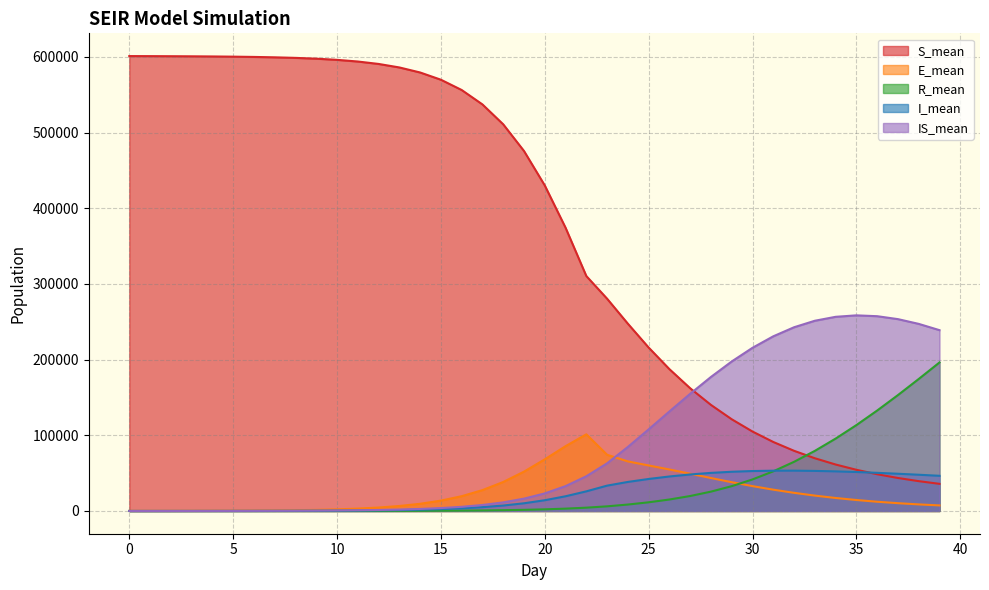

Reading left to right, list all the values displayed in this chart.

S_mean: 601004.0	600928.1	600827.0	600691.9	600504.3	600243.9	599878.9	599360.9	598621.7	597560.0	596026.7	593814.7	590612.6	585985.7	579322.2	569761.0	556177.2	537111.8	510832.0	475592.4	430064.2	374253.4	310392.2	280444.8	247412.4	215916.3	187372.1	162117.9	140109.0	121146.8	104930.8	91148.8	79491.4	69662.1	61383.1	54406.5	48537.8	43585.6	39397.6	35849.1
E_mean: 25.3	54.5	92.9	143.7	218.0	324.0	474.6	692.4	1010.0	1470.0	2144.4	3118.6	4532.3	6575.9	9508.0	13684.7	19537.2	27574.7	38309.6	51970.5	68236.6	85622.0	101286.3	74230.9	65493.4	60133.0	54831.5	49234.2	43532.1	38001.9	32832.2	28138.9	23968.3	20313.5	17166.8	14485.2	12203.8	10292.4	8685.0	7350.1
R_mean: 0.0	0.2	0.8	1.8	3.1	5.4	8.6	13.4	21.0	32.1	48.8	73.5	109.3	161.0	236.6	345.2	502.9	727.7	1050.4	1511.2	2165.7	3088.1	4369.2	6127.6	8496.2	11462.5	15157.7	19773.3	25566.1	32799.1	41690.0	52390.3	64969.6	79411.5	95631.0	113473.9	132713.5	153117.9	174381.3	196221.3
I_mean: 5.0	12.0	21.2	33.0	48.9	70.3	100.1	141.7	199.7	283.5	401.6	572.7	819.5	1177.5	1695.5	2443.3	3514.9	5043.8	7193.5	10169.9	14190.9	19429.9	25935.8	33488.8	38374.0	42289.2	45575.9	48251.2	50328.8	51815.9	52764.4	53226.1	53262.6	52940.2	52318.7	51452.8	50396.0	49185.6	47869.8	46473.3
IS_mean: 0.0	4.2	14.2	30.9	56.2	92.6	143.4	214.6	314.0	452.5	646.7	921.4	1312.5	1871.7	2675.4	3834.5	5507.9	7918.0	11374.4	16295.0	23228.3	32829.8	45860.5	62982.6	84604.9	107829.9	131497.2	154831.4	177087.0	197546.7	215604.3	230777.2	242741.6	251330.8	256528.9	258462.4	257341.4	253465.1	247188.8	238894.0